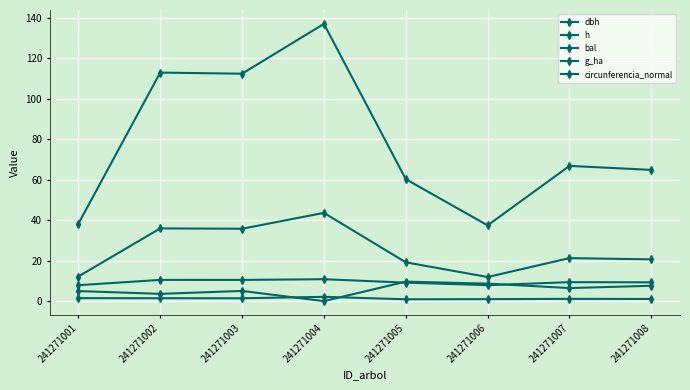

Does the chart have visible grid lines?

Yes